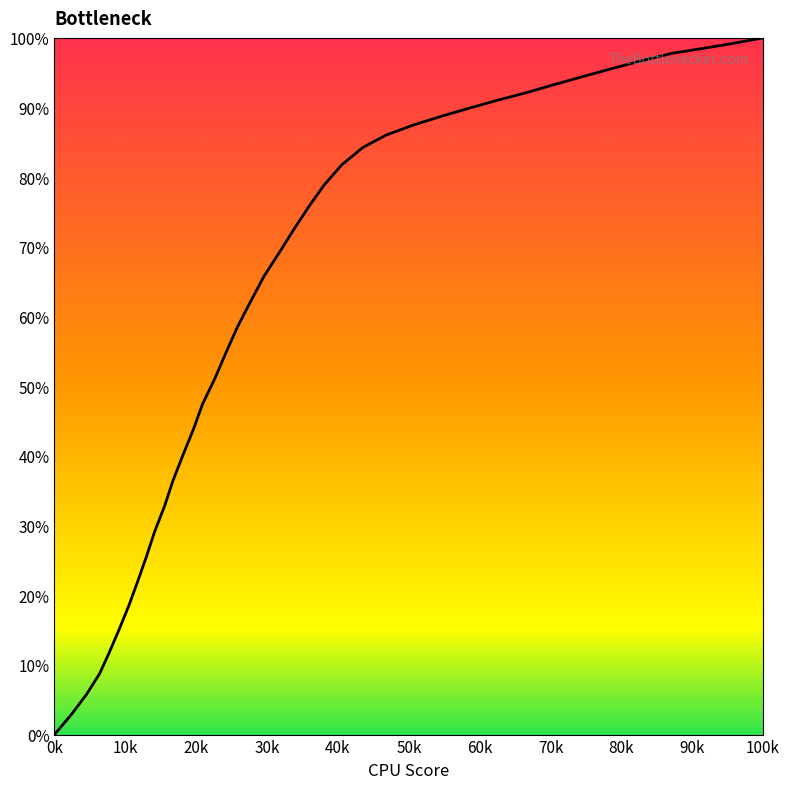

What is the difference between the maximum and minimum values?

100.0